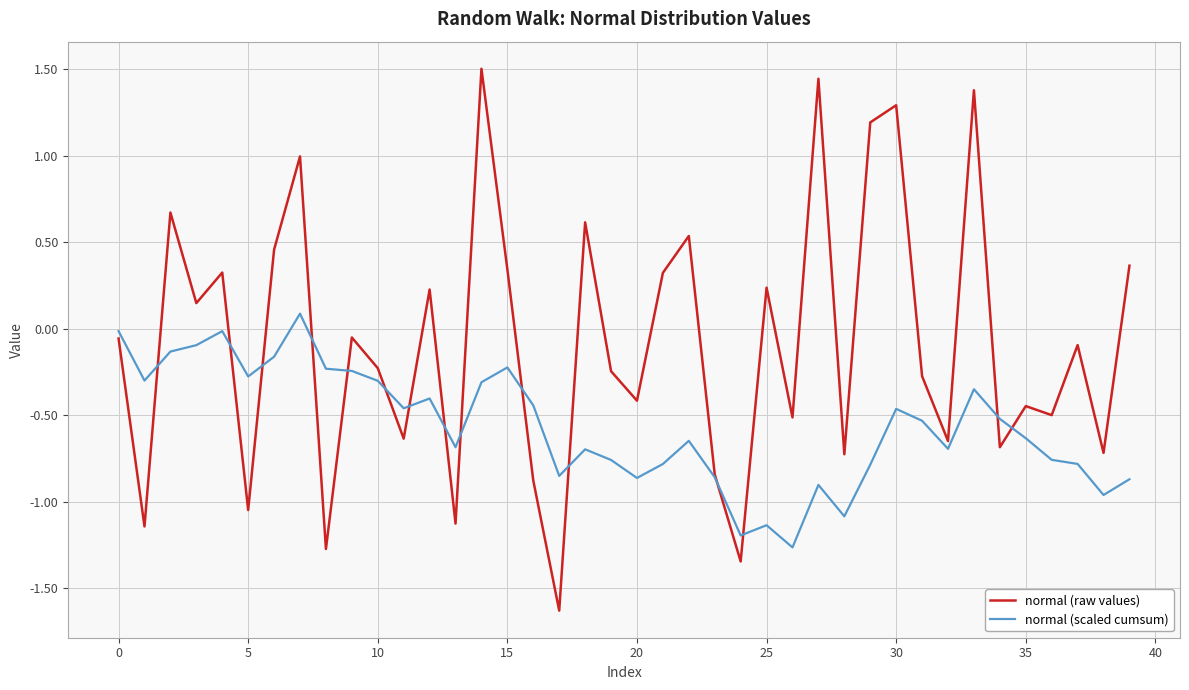

Does the chart display data point markers on the line(s)?

No